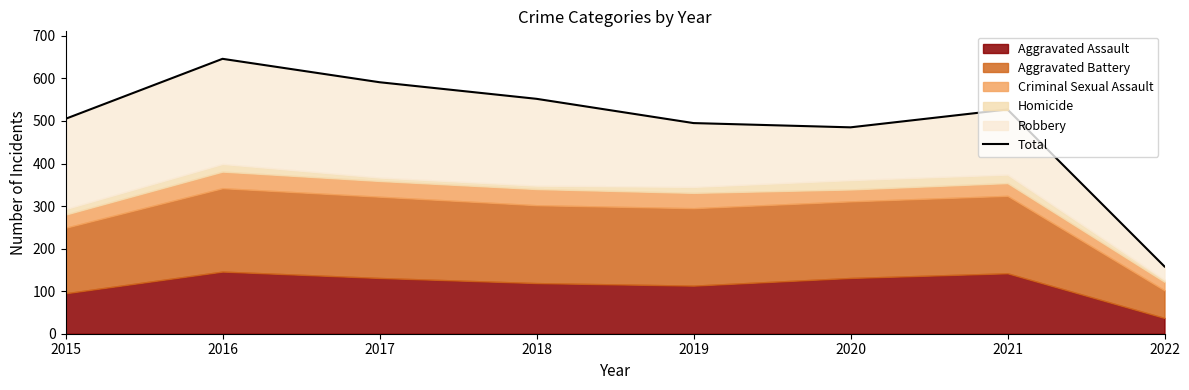

List the labels in order of value, smallest first.

2022, 2020, 2019, 2015, 2021, 2018, 2017, 2016